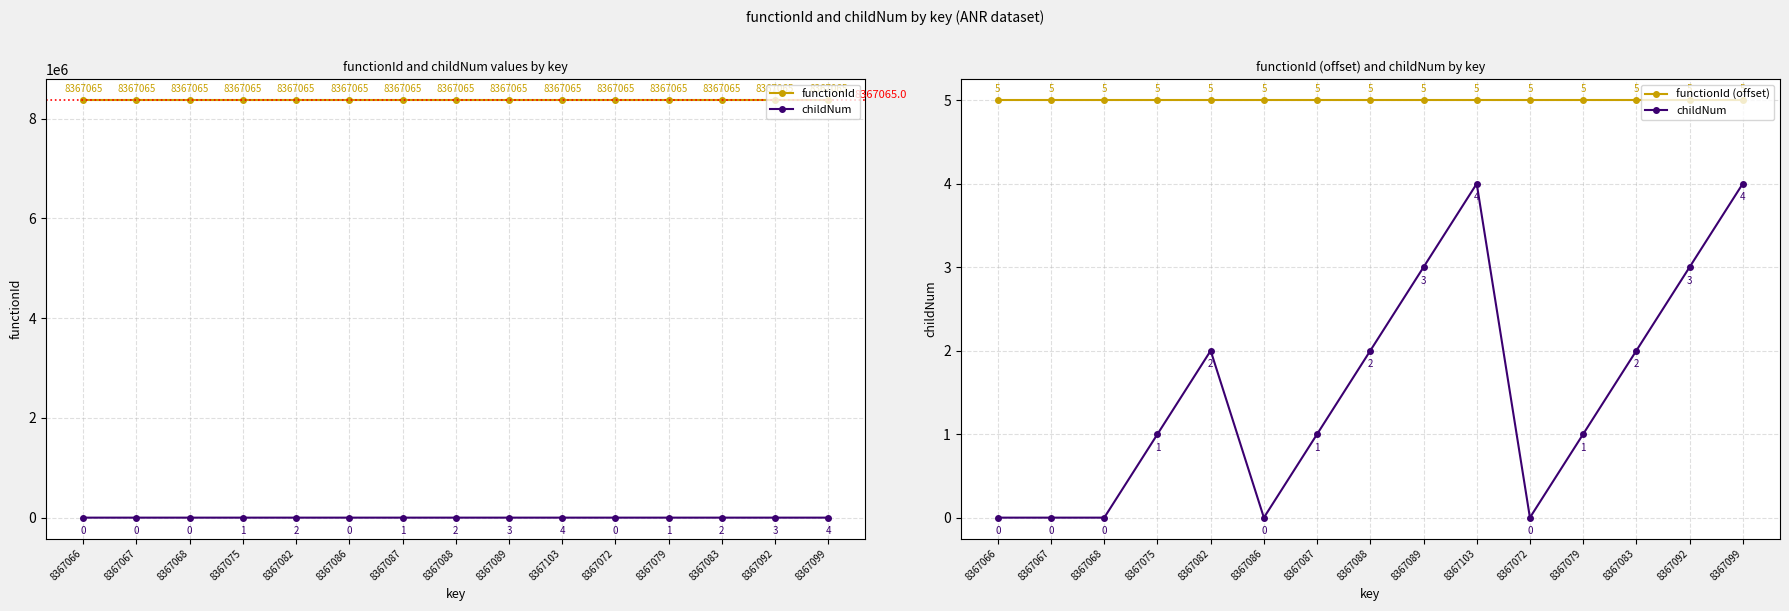

The functionId (offset) series shows 2 at 8367083. True or false?

False